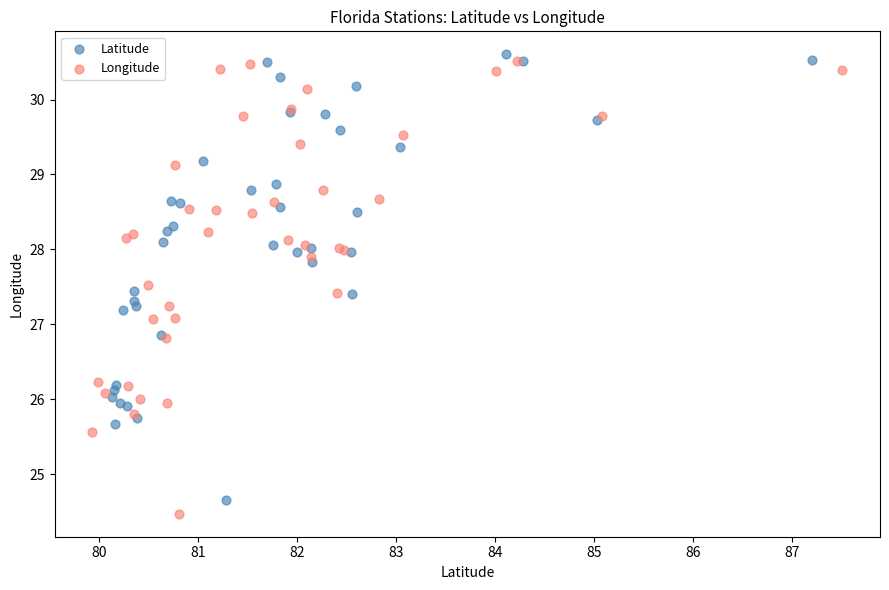

What are all the series names shown in the legend?

Latitude, Longitude